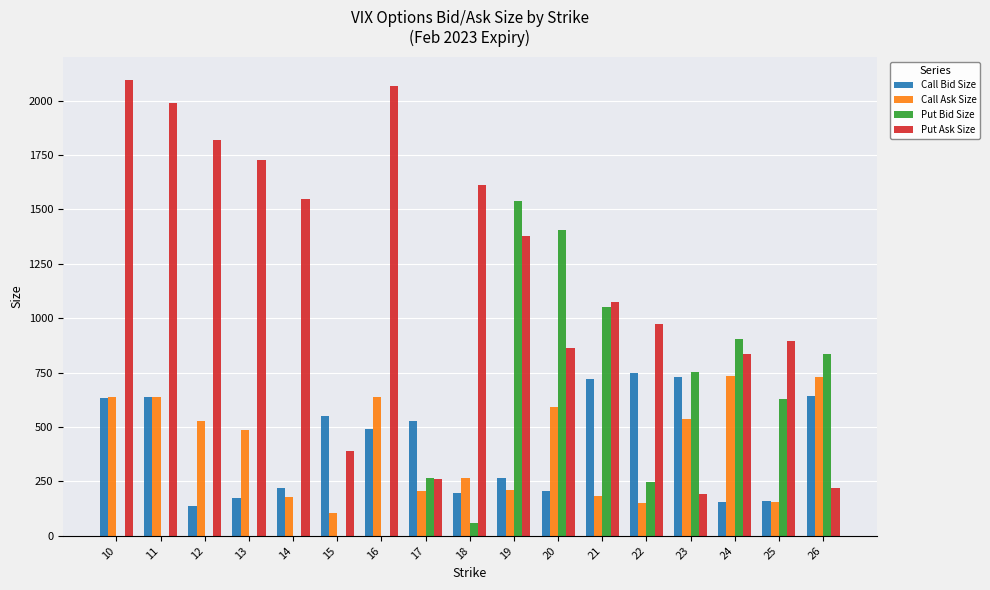

True or false: Put Bid Size has a value of 0 at 10.

True